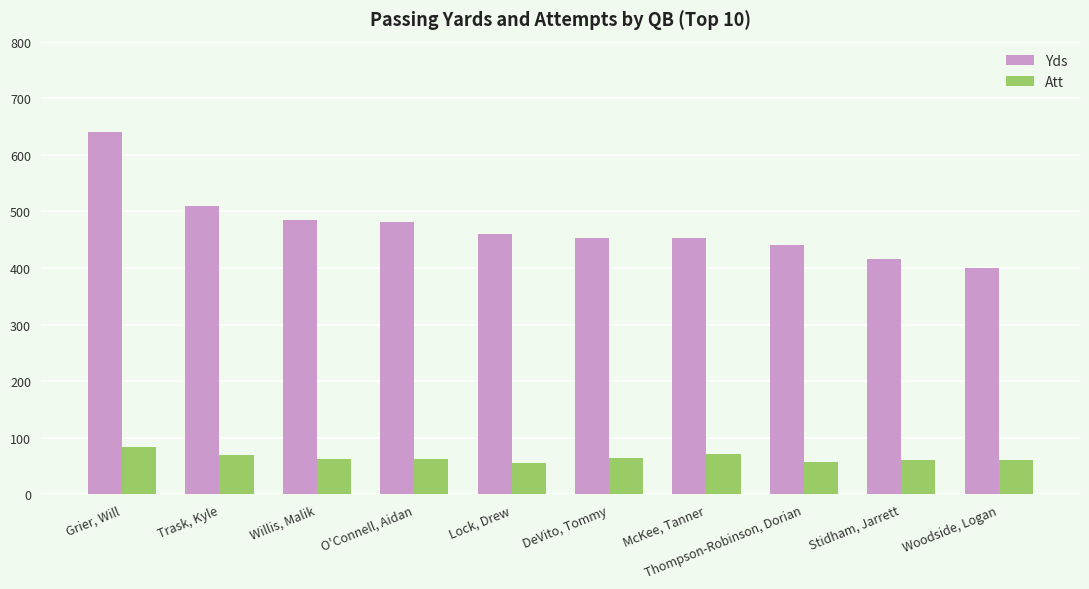

At which label does Yds reach its minimum?

Woodside, Logan